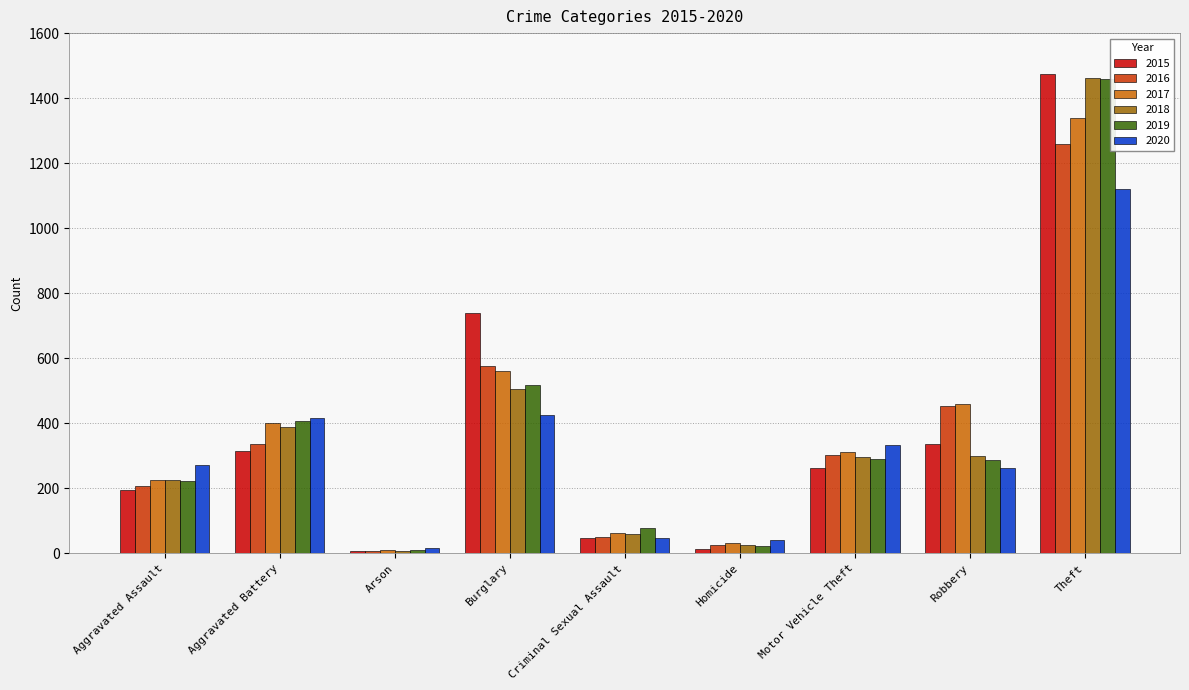

What are all the series names shown in the legend?

2015, 2016, 2017, 2018, 2019, 2020